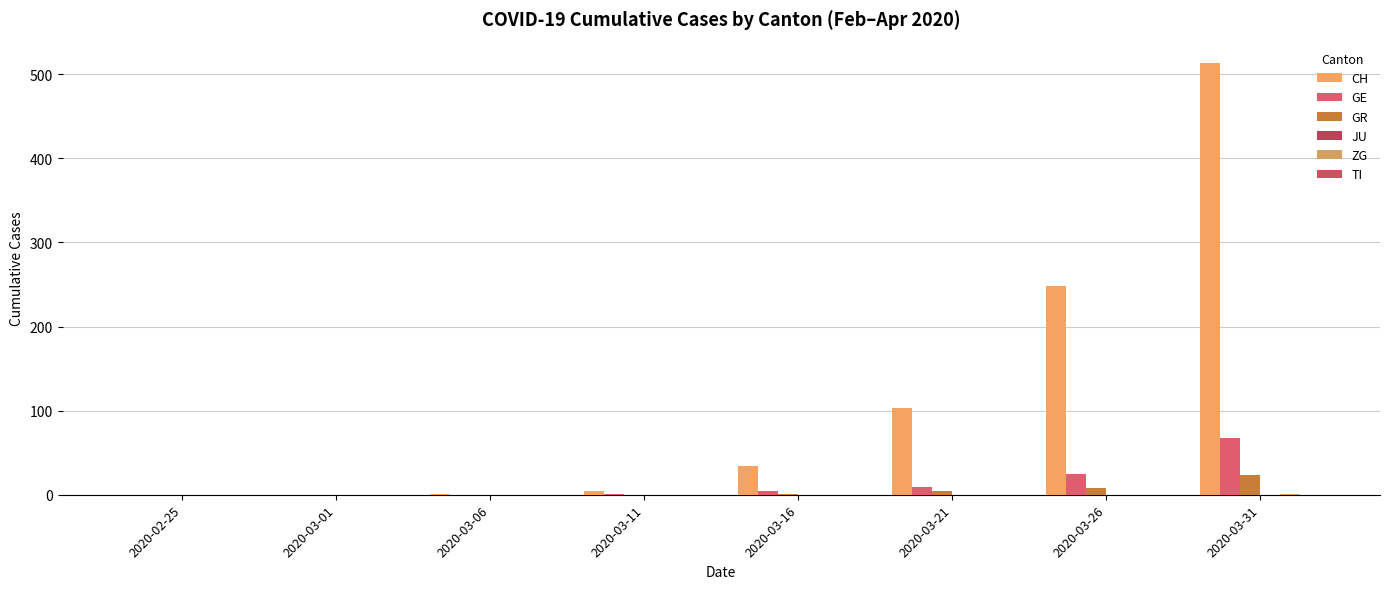

Are the bars horizontal?

No